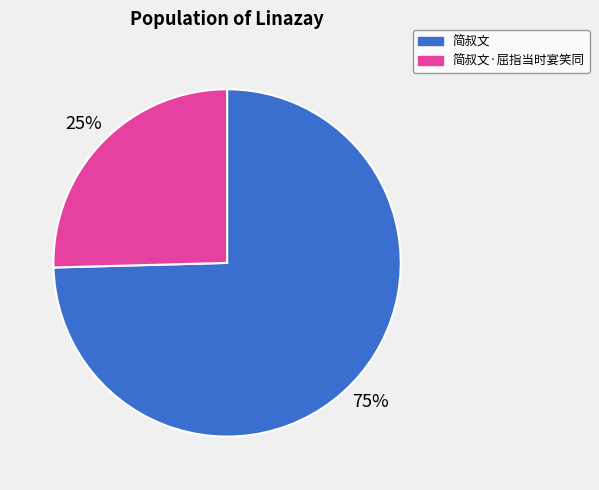

How many slices are in this pie chart?

2